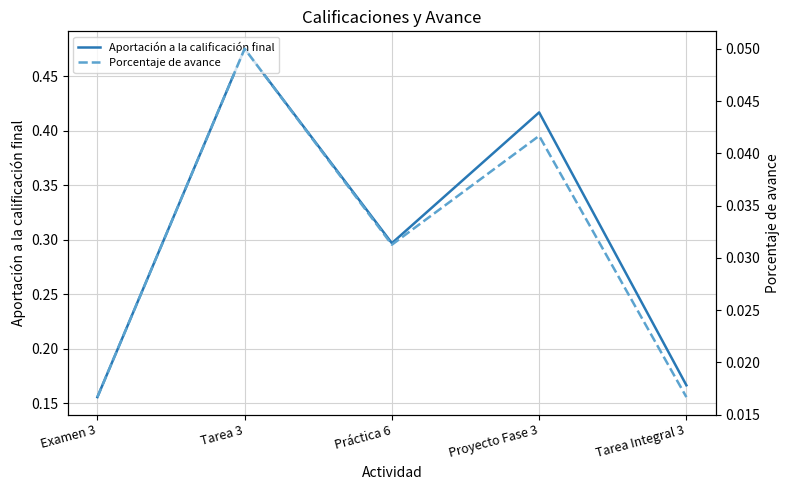

What is the label of the 3rd point from the right?

Práctica 6